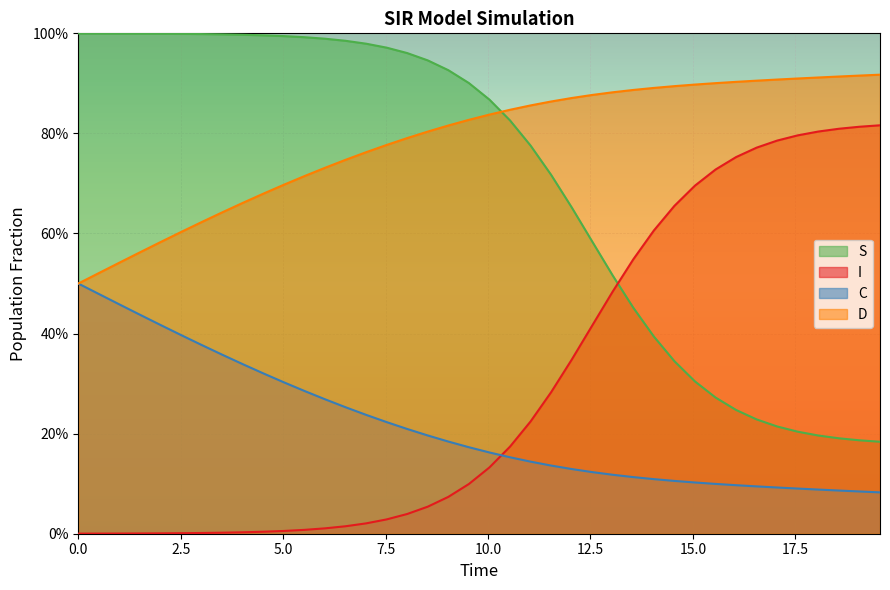

Count the number of categories in the chart.

40